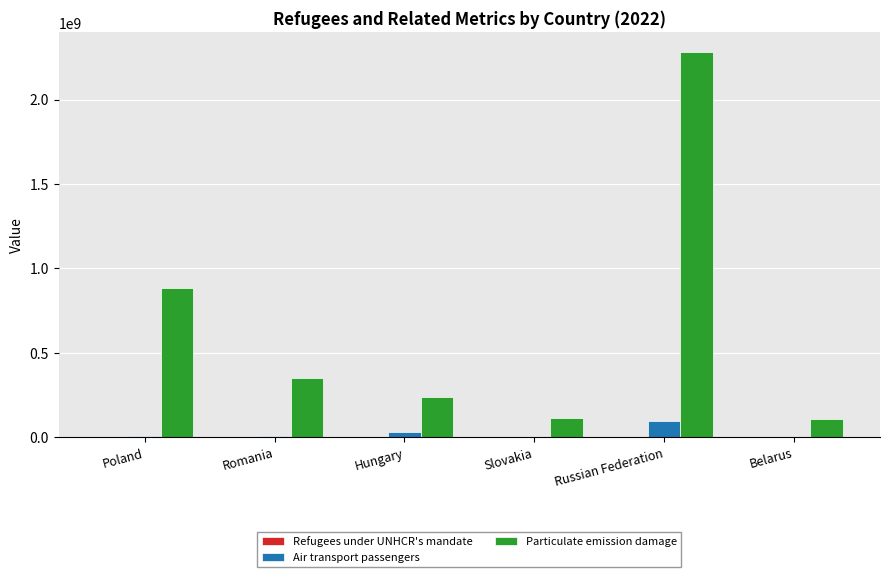

The Air transport passengers series shows 93754293.2 at Russian Federation. True or false?

True